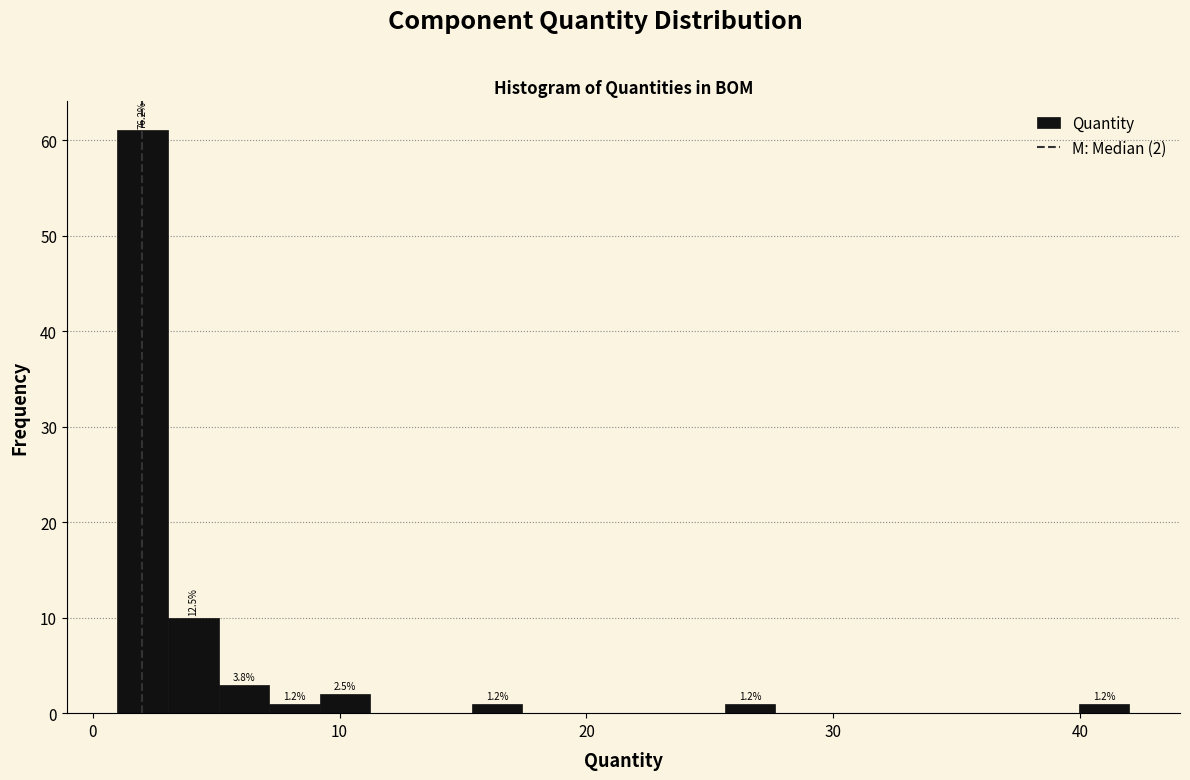

Around what value on the x-axis is the tallest bar? Give the approximate position of its centre, as read against the axis.

2